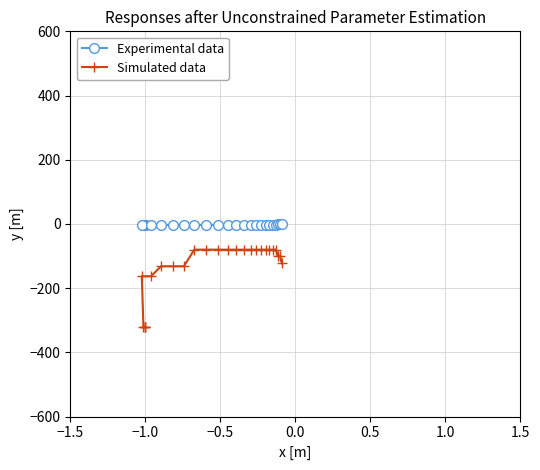

Which series has the largest total across all categories?

Experimental data